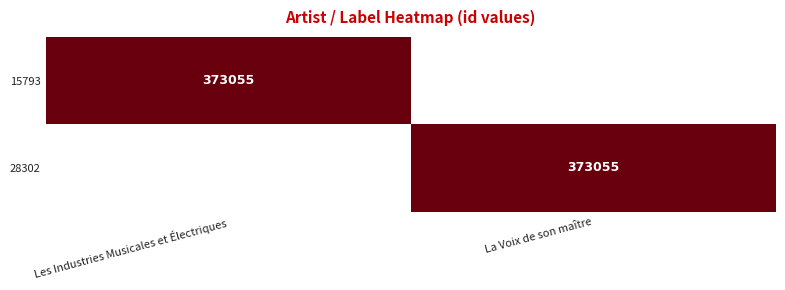

The value of 28302 at La Voix de son maître is 100571. True or false?

False